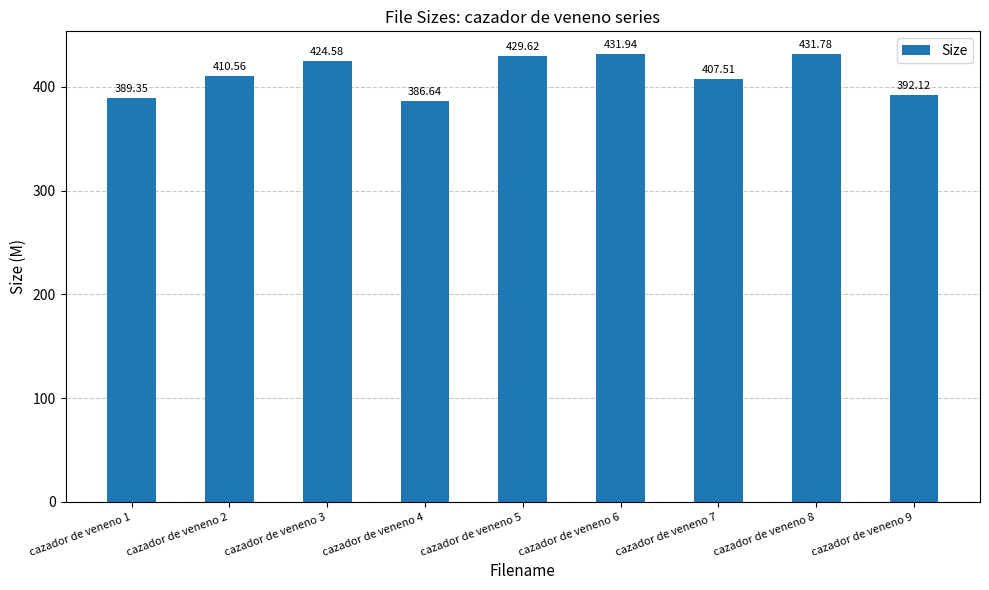

At which category does the chart reach its peak across all series?

cazador de veneno 6